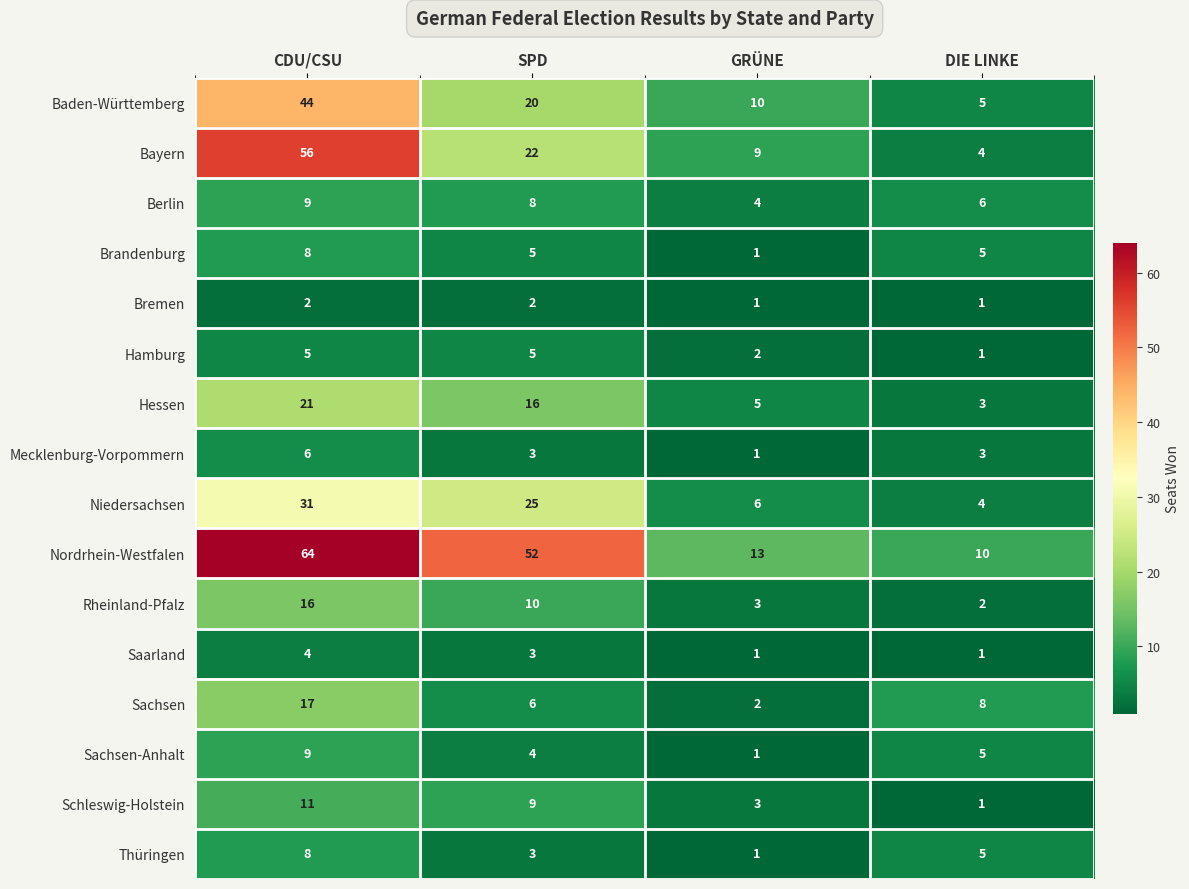

How many distinct data groups are displayed?

16